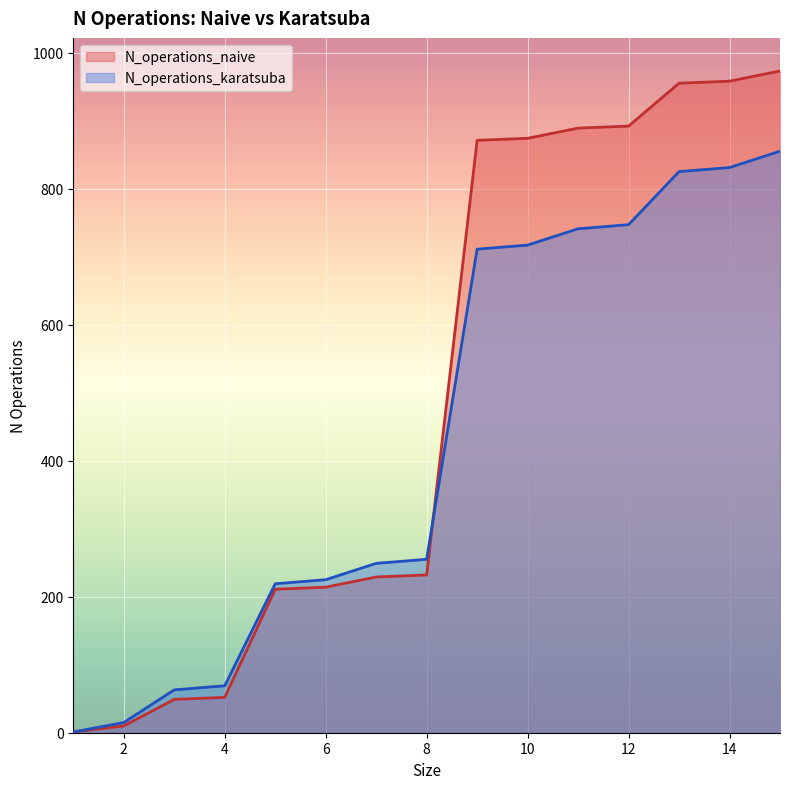

Which series has the widest spread of values?

N_operations_naive